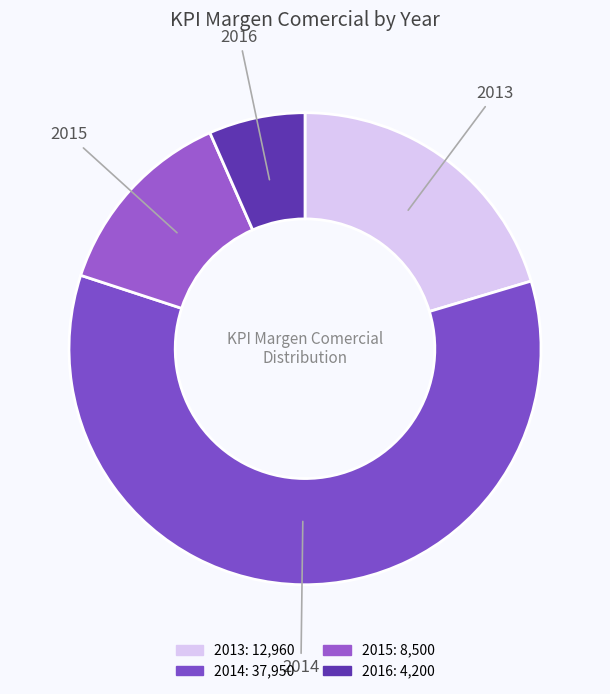

Is there any slice that represents more than half of the pie?

Yes